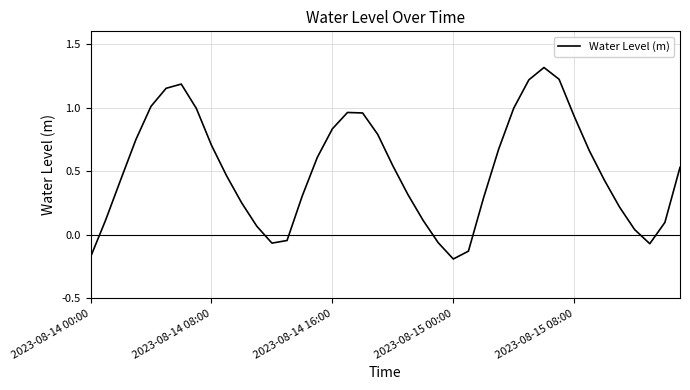

What is the difference between the maximum and minimum values?

1.5